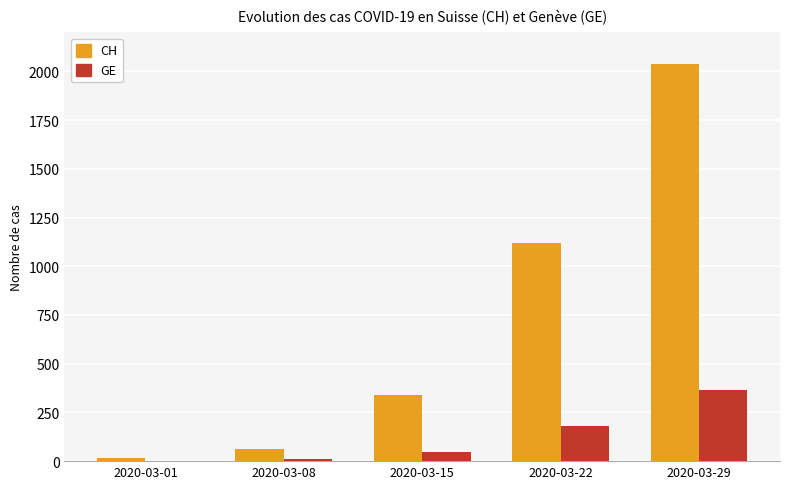

What is the maximum value shown in the chart?

2037